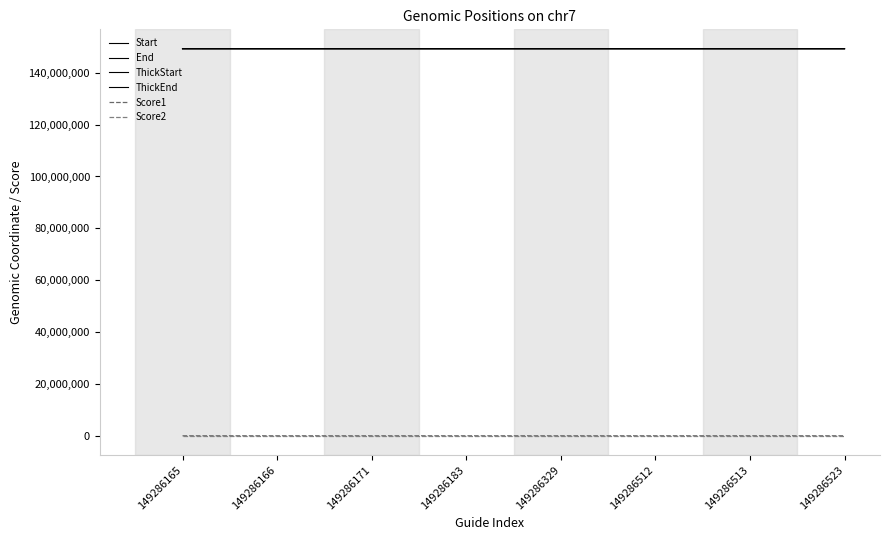

What is the highest value of the Start series?

149286523